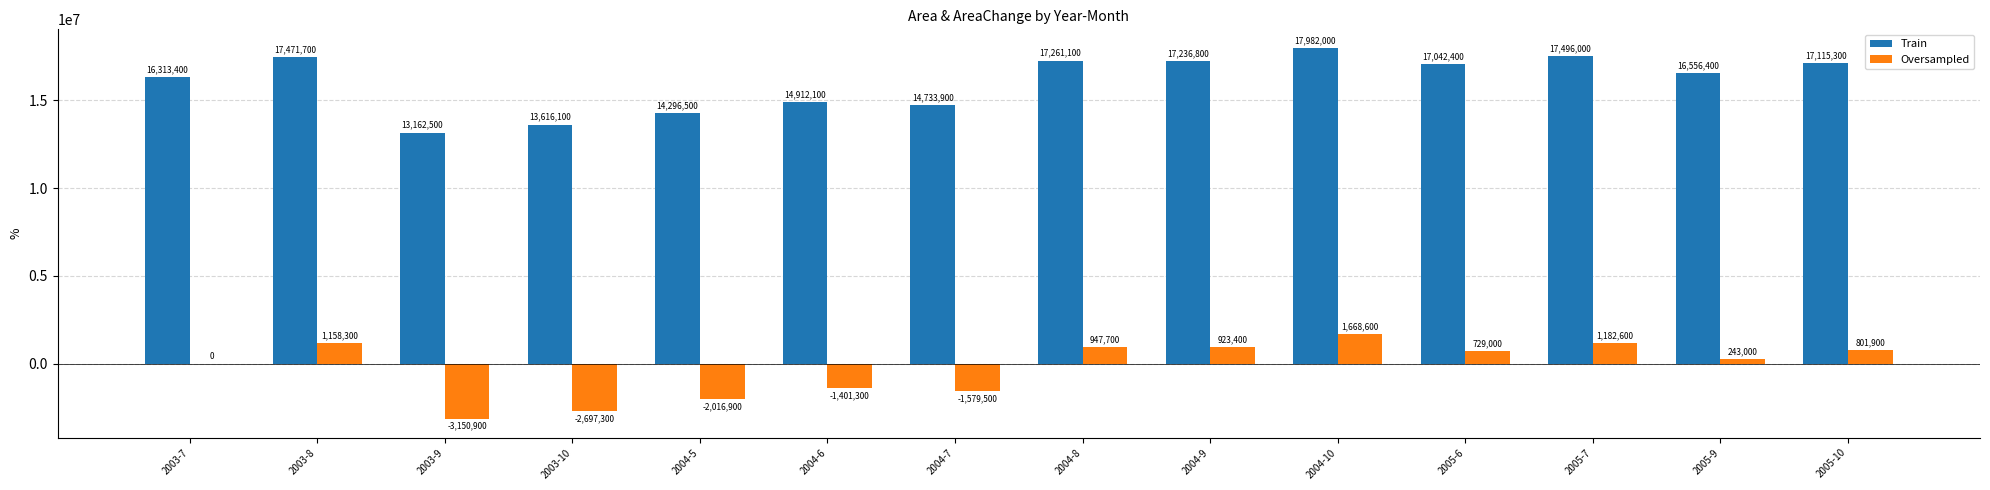

What is the spread (max minus min) of values at 2005-6?

16313400